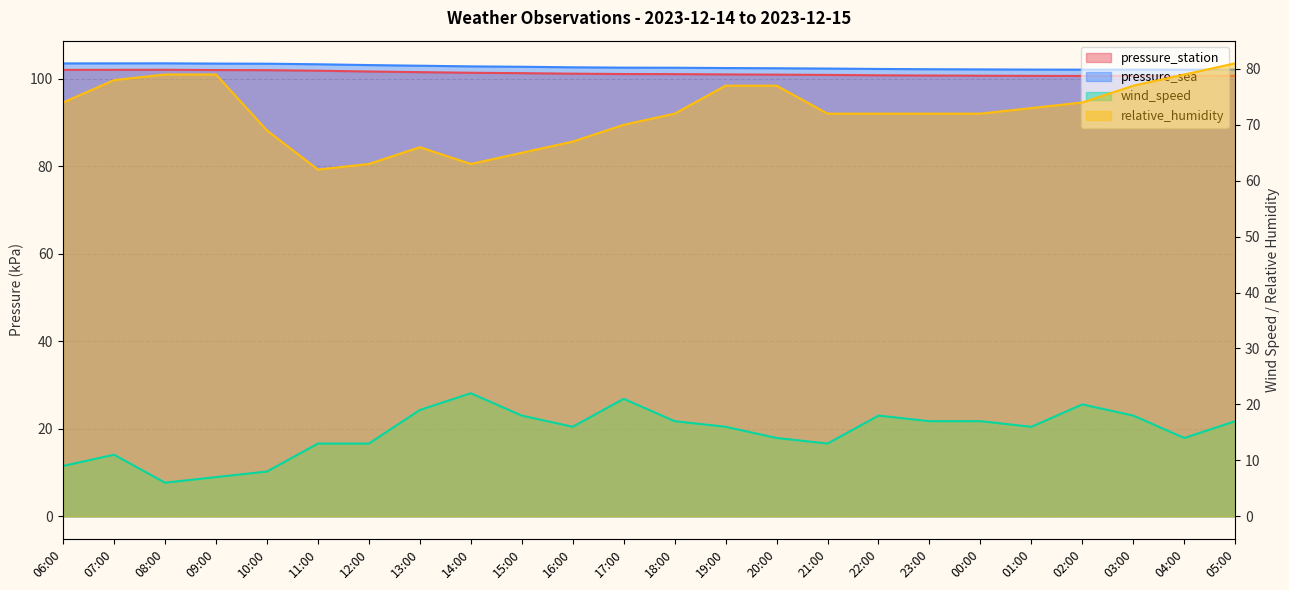

True or false: pressure_station and wind_speed intersect in this chart.

False